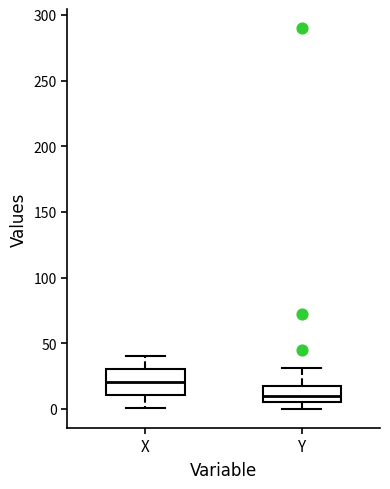

Reading left to right, transcribe this box plot: for each box, give where its median line is, the range the box spans, and where its two whiskers end, as read against the y-axis. The values are not printed on the chart, so give them approximately, as read against the axis.

X: median 20, box 10 to 30, whiskers 0 to 40
Y: median 10, box 5 to 20, whiskers 0 to 30